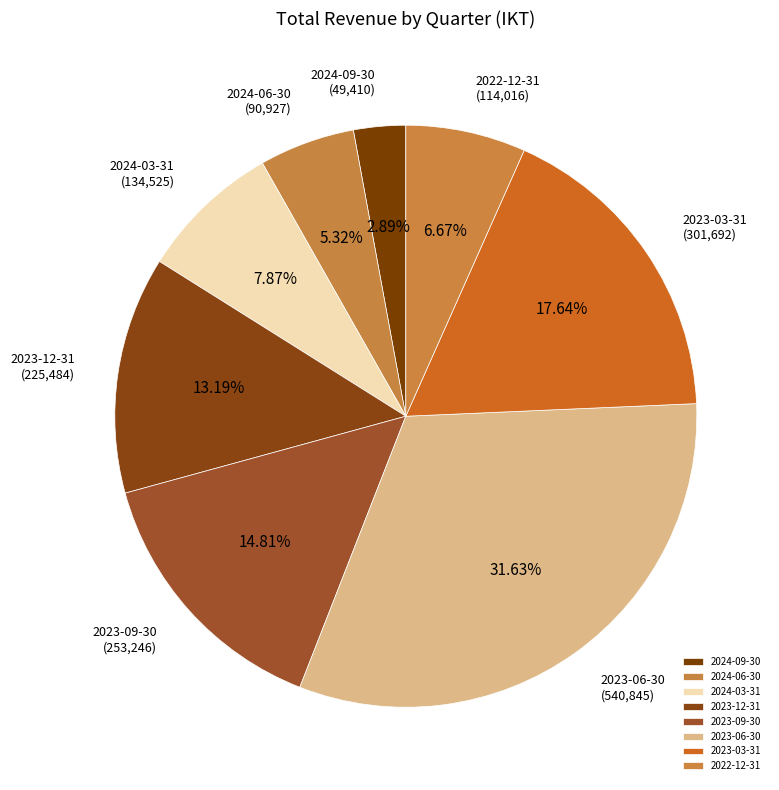

The 2024-03-31 slice represents 8% of the pie. True or false?

True